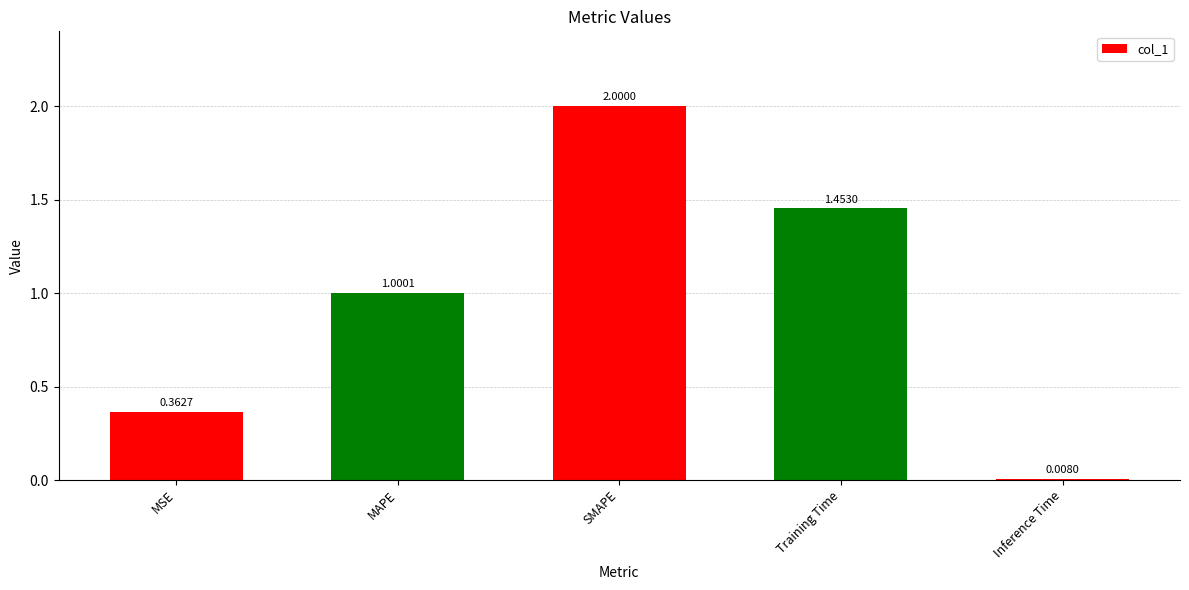

What is the label of the 4th bar from the right?

MAPE